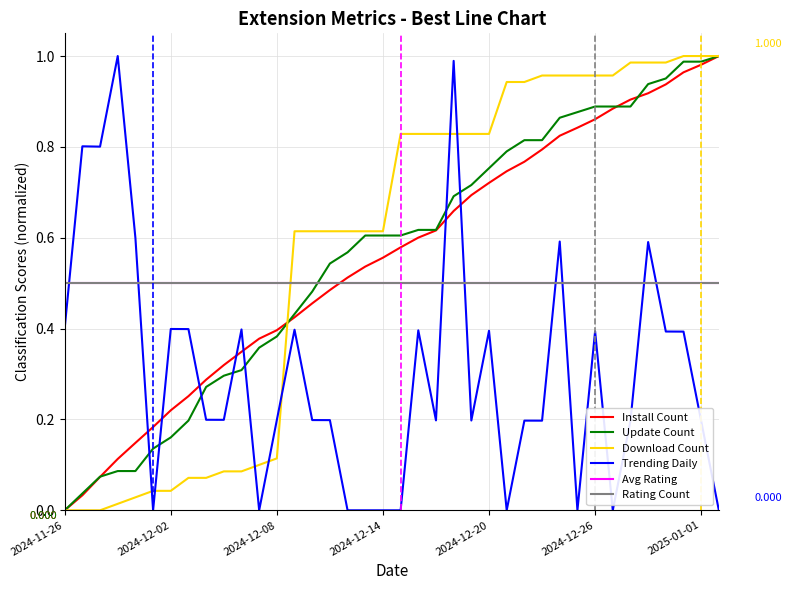

Does the chart have visible grid lines?

Yes